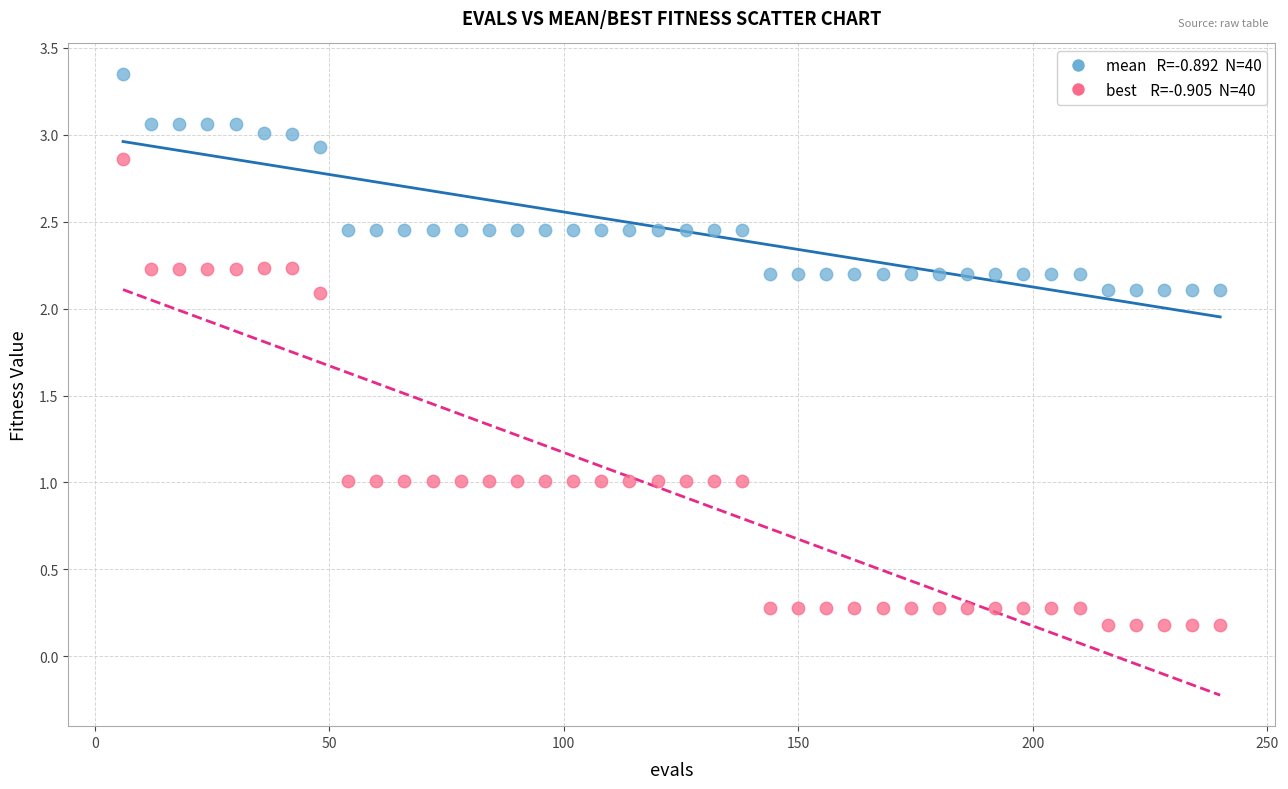

Across all data points, what is the range of Y values (max minus min)?

3.2